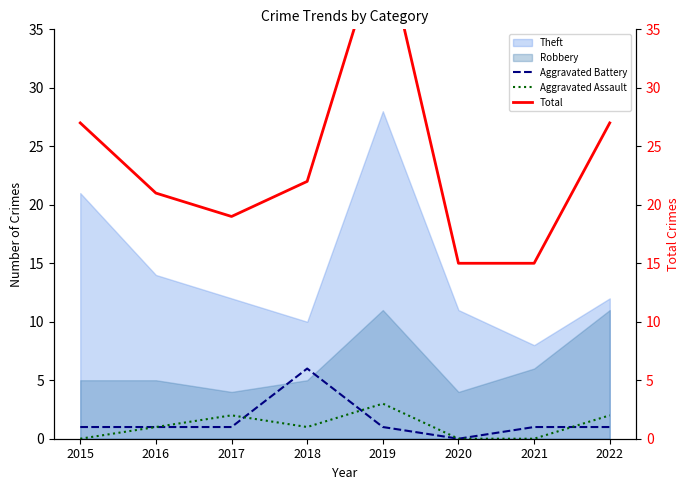

In Aggravated Assault, how many points are higher than both neighbors (excluding endpoints)?

2